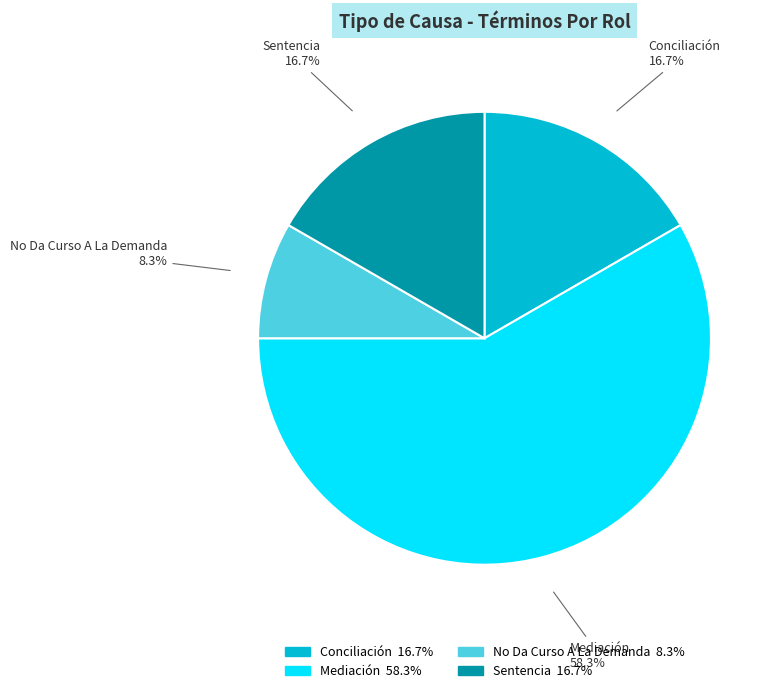

To the nearest percent, what portion does Conciliación represent?

17%